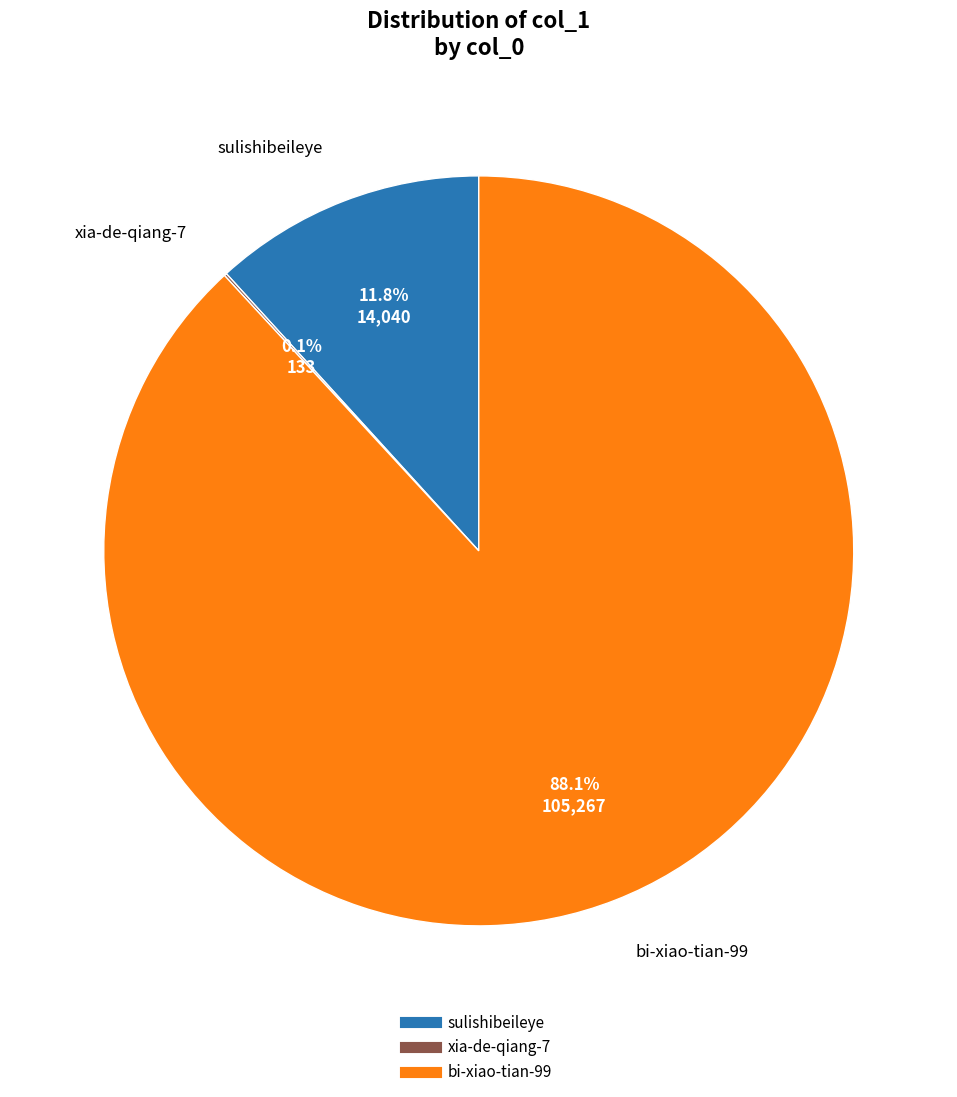

What is the majority slice?

bi-xiao-tian-99